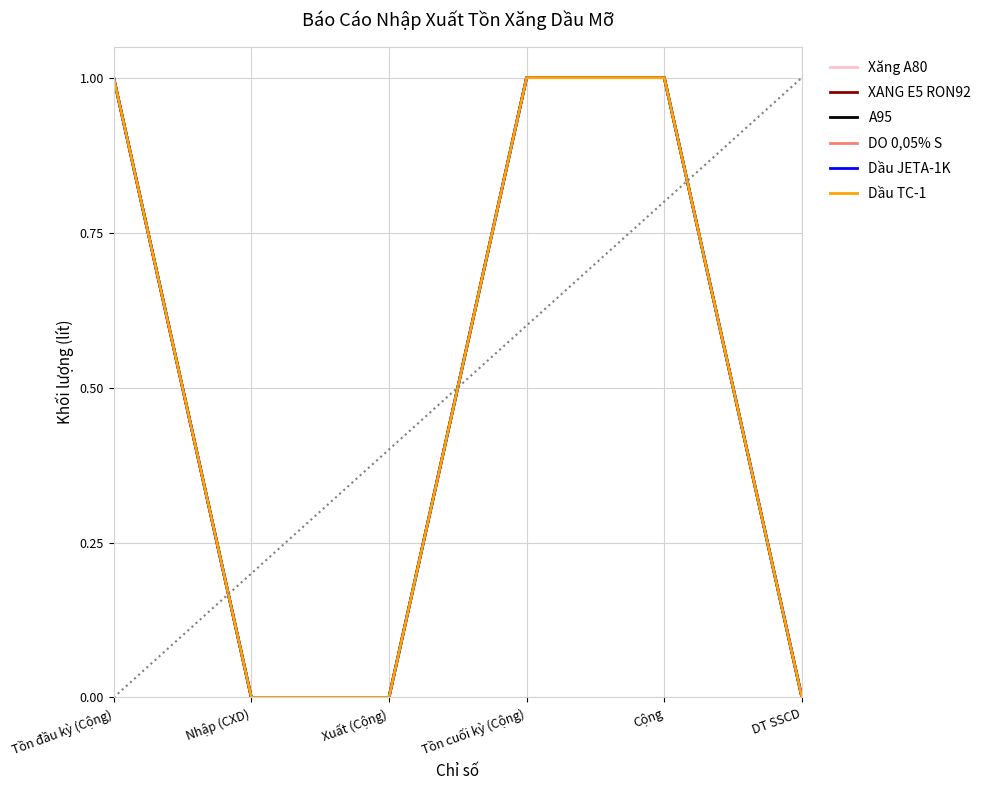

Does the chart display data point markers on the line(s)?

No